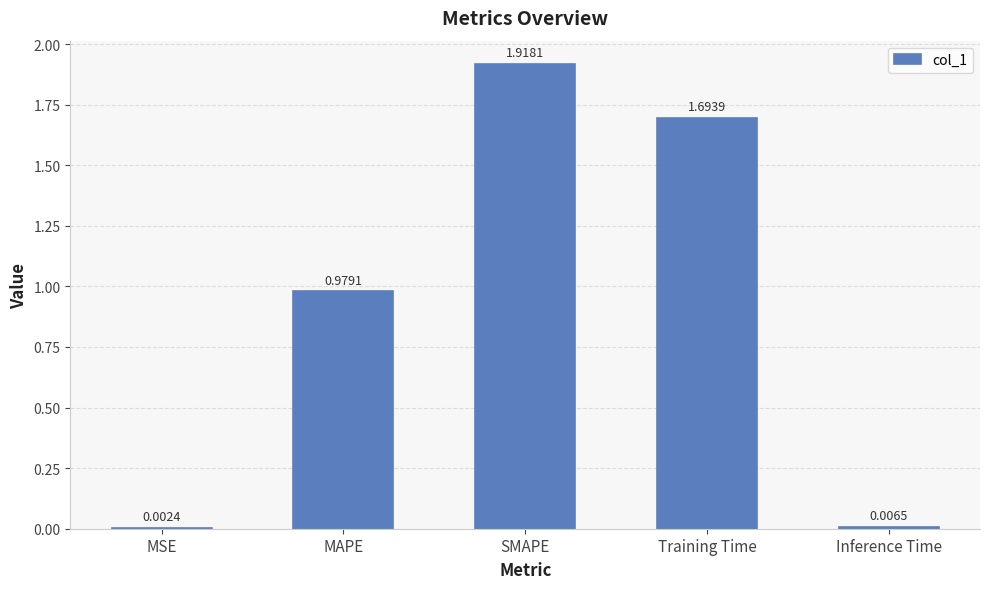

What is the change in value from MAPE to Inference Time?

-1.0